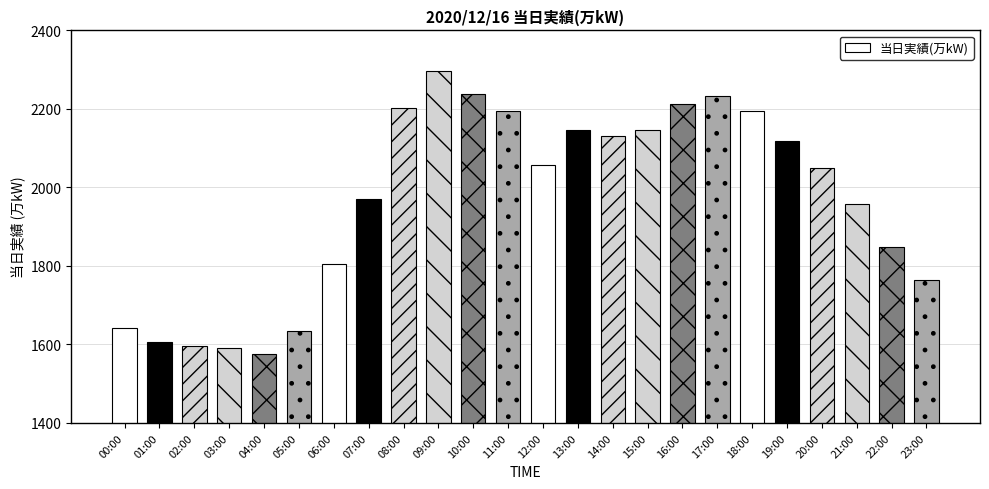

Is it true that the value at 00:00 is 1641?

True